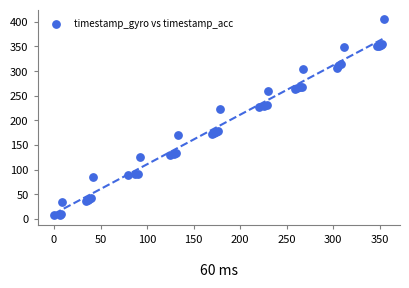

What Y value in the scatter plot is closest to 206?

222